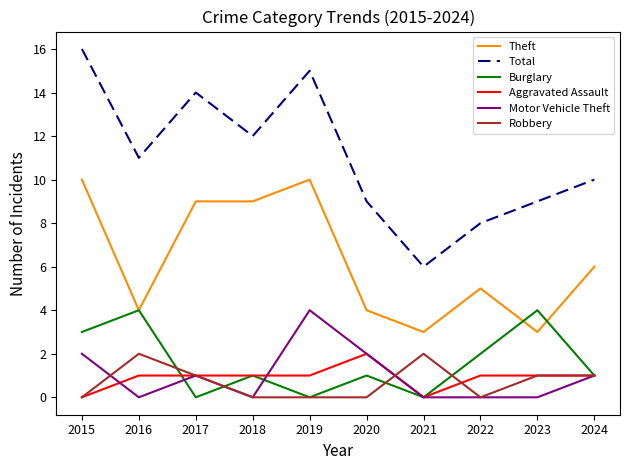

Reading left to right, list all the values displayed in this chart.

Theft: 2015=10	2016=4	2017=9	2018=9	2019=10	2020=4	2021=3	2022=5	2023=3	2024=6
Total: 2015=16	2016=11	2017=14	2018=12	2019=15	2020=9	2021=6	2022=8	2023=9	2024=10
Burglary: 2015=3	2016=4	2017=0	2018=1	2019=0	2020=1	2021=0	2022=2	2023=4	2024=1
Aggravated Assault: 2015=0	2016=1	2017=1	2018=1	2019=1	2020=2	2021=0	2022=1	2023=1	2024=1
Motor Vehicle Theft: 2015=2	2016=0	2017=1	2018=0	2019=4	2020=2	2021=0	2022=0	2023=0	2024=1
Robbery: 2015=0	2016=2	2017=1	2018=0	2019=0	2020=0	2021=2	2022=0	2023=1	2024=1